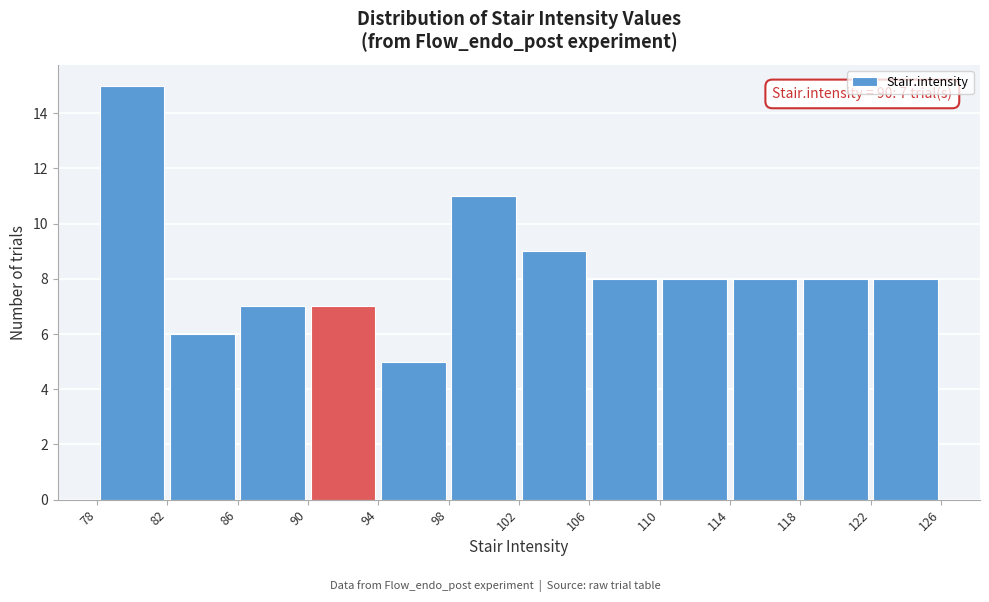

Which range on the x-axis has the tallest bar?

78 to 82